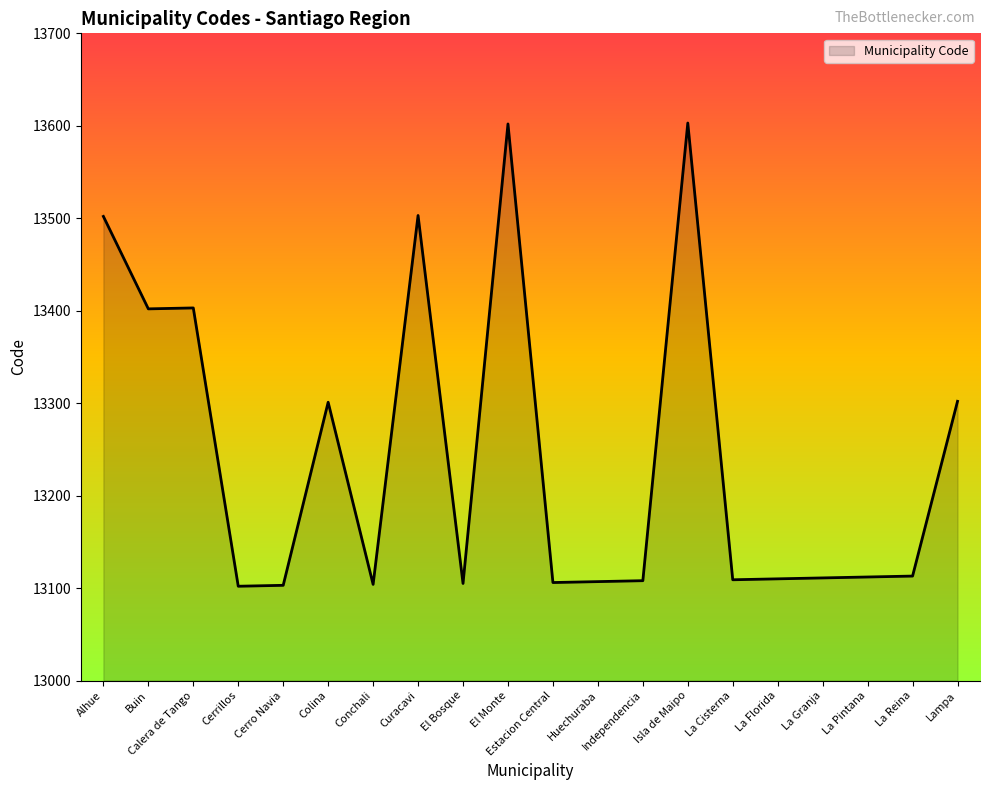

What is the difference between the maximum and minimum values?

501